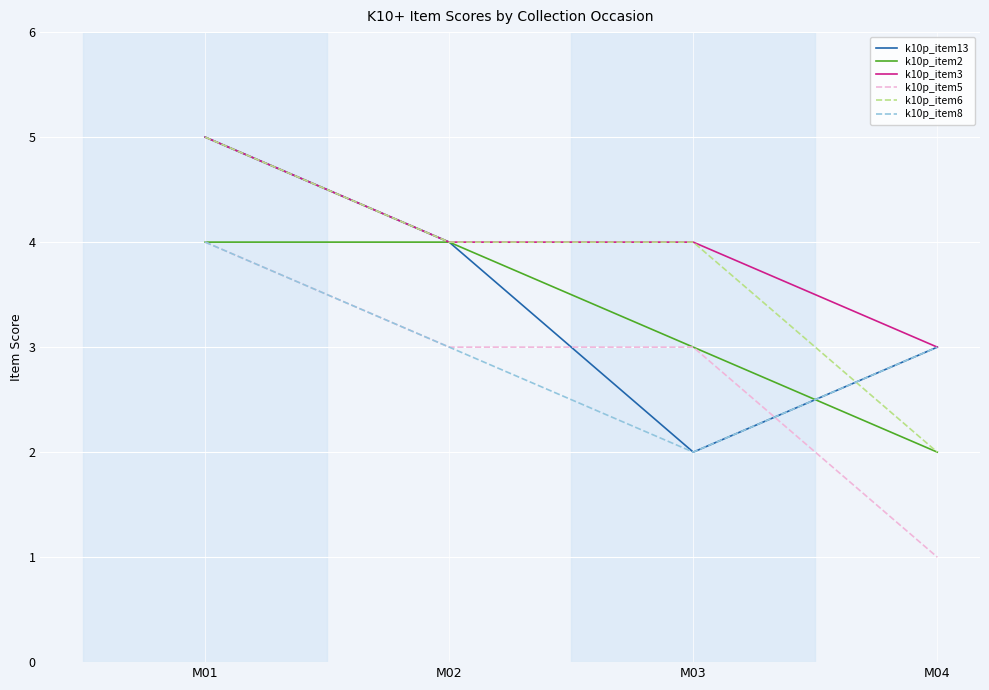

The k10p_item6 series shows 5 at M01. True or false?

True